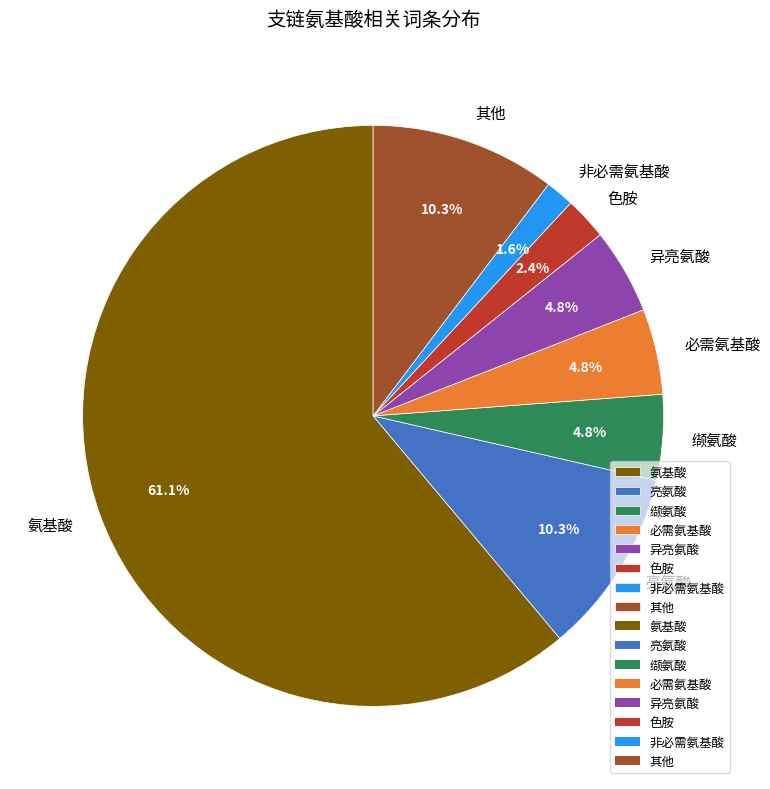

How much of the chart is everything except 非必需氨基酸?

98.4%